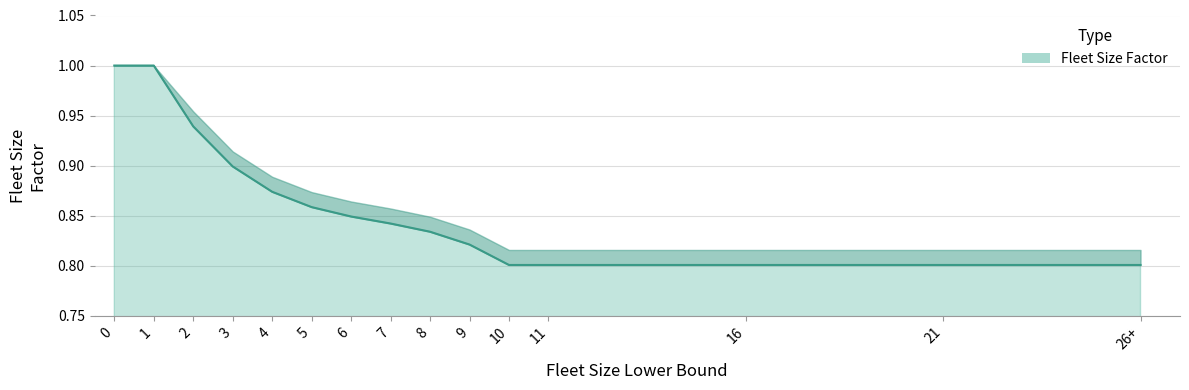

The chart shows a value of 0.3 at 4. True or false?

False